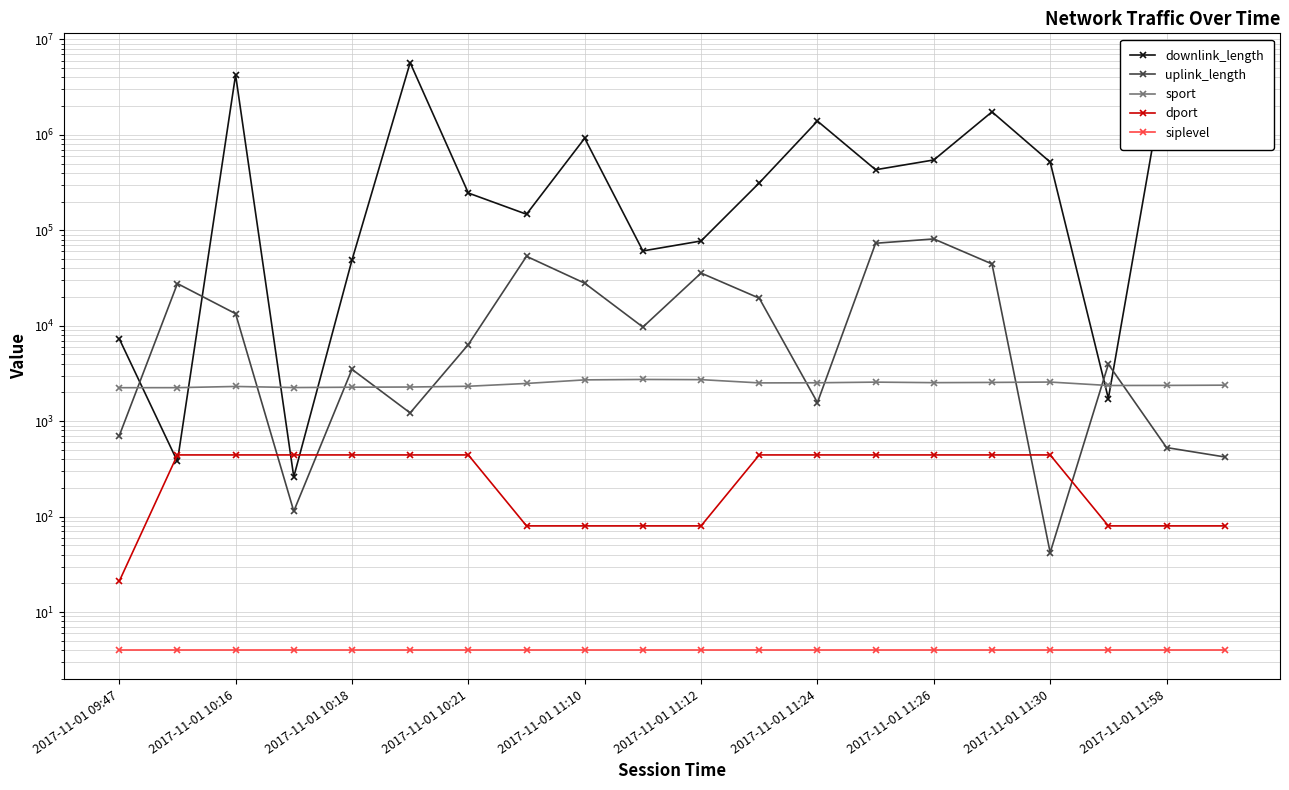

Which series has the widest spread of values?

downlink_length